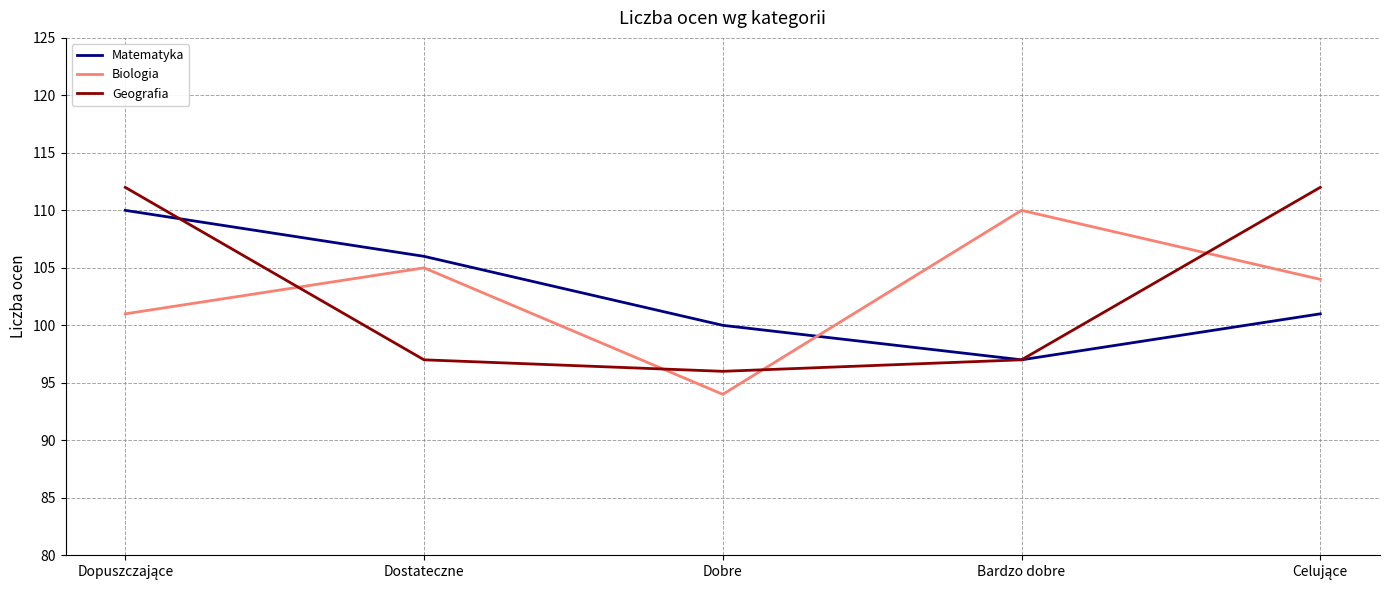

At which label does Matematyka reach its minimum?

Bardzo dobre